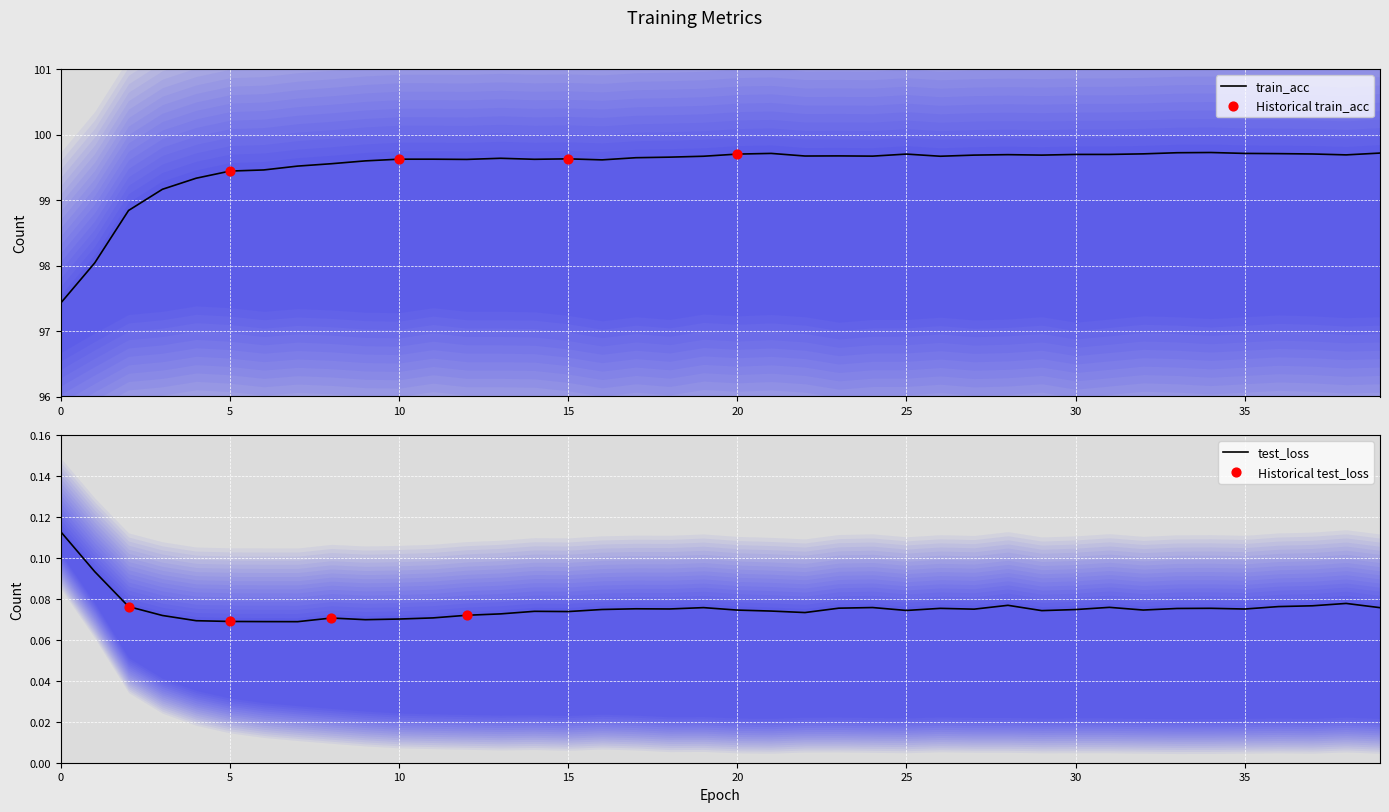

What is the maximum value for train_acc?

99.7